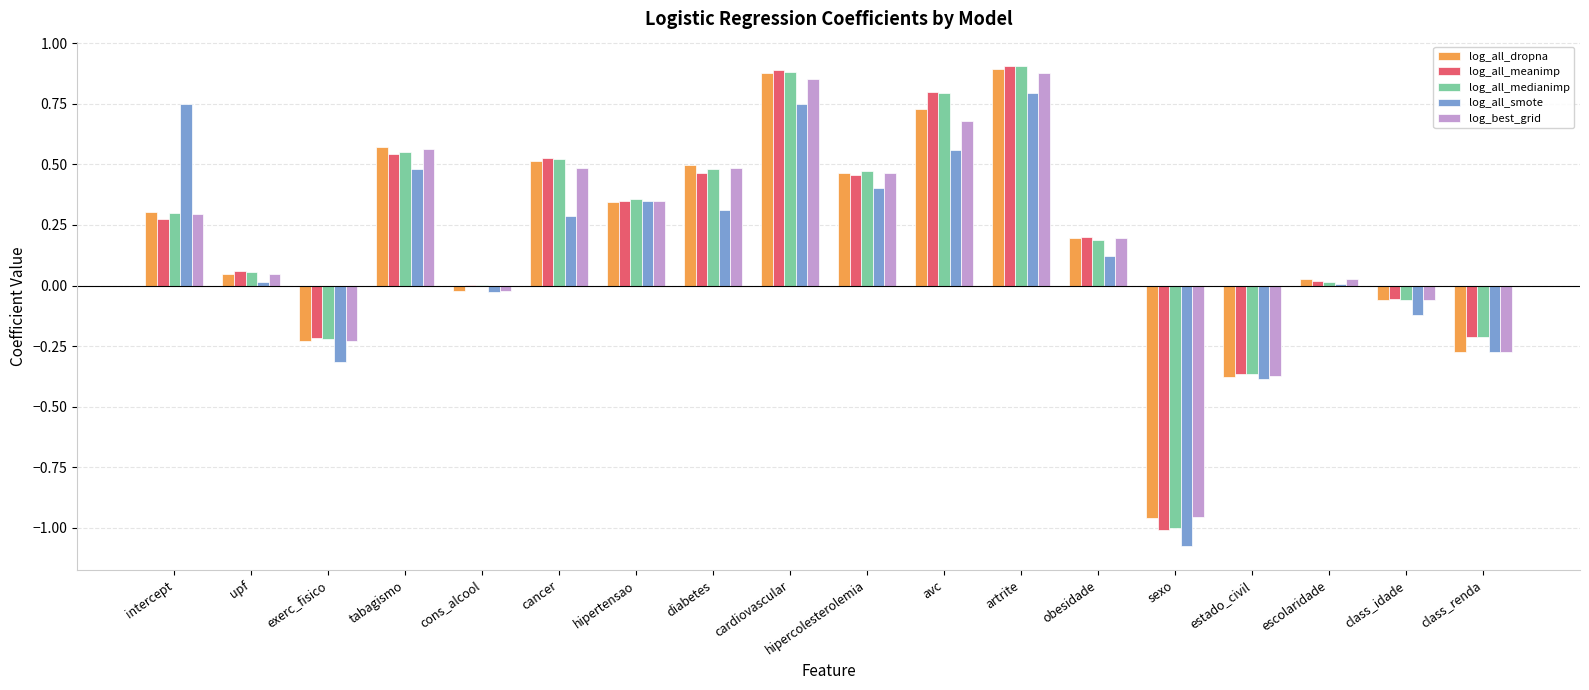

At which category is the sum across all series the highest?

artrite